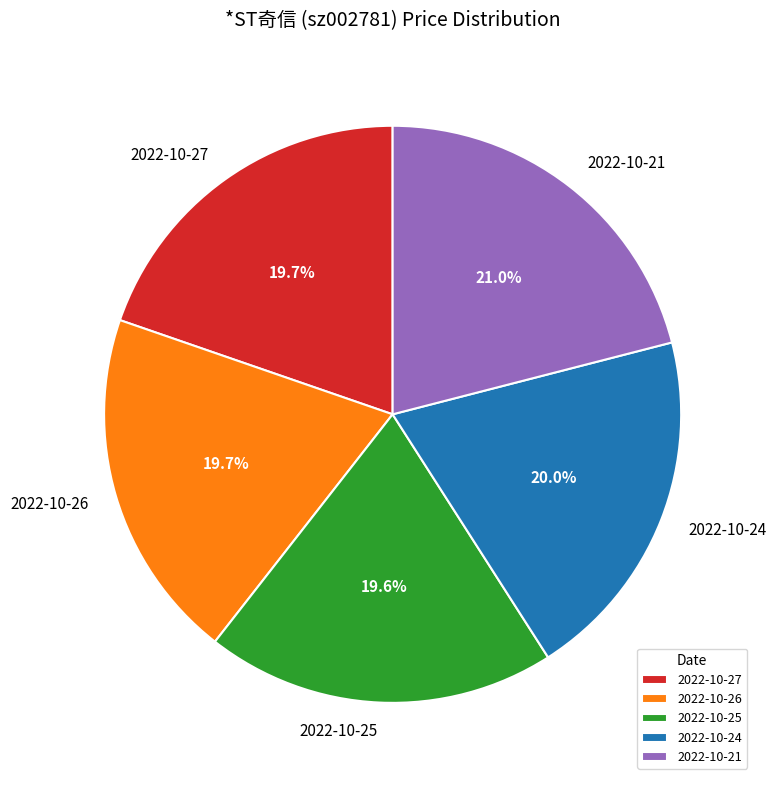

To the nearest percent, what percentage of the pie is 2022-10-26?

20%